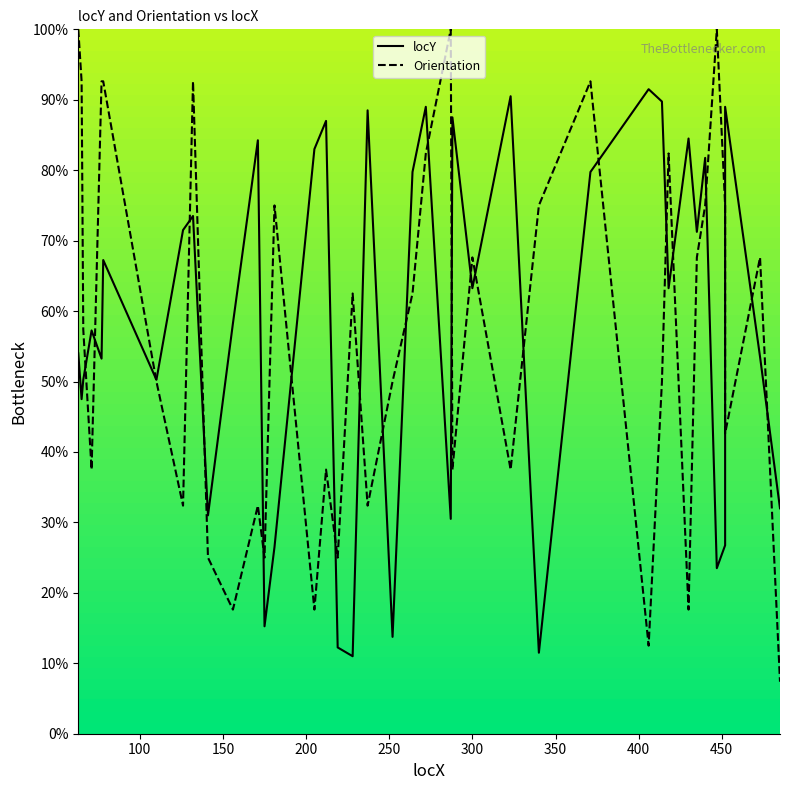

In locY, how many points are higher than both neighbors (excluding endpoints)?

13